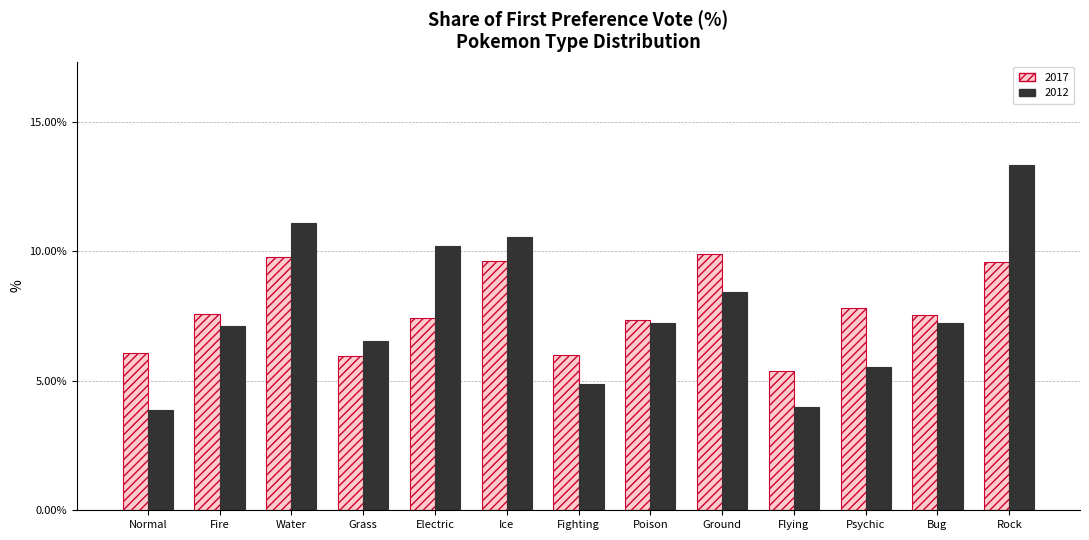

Read the 2012 value at Normal.

3.9